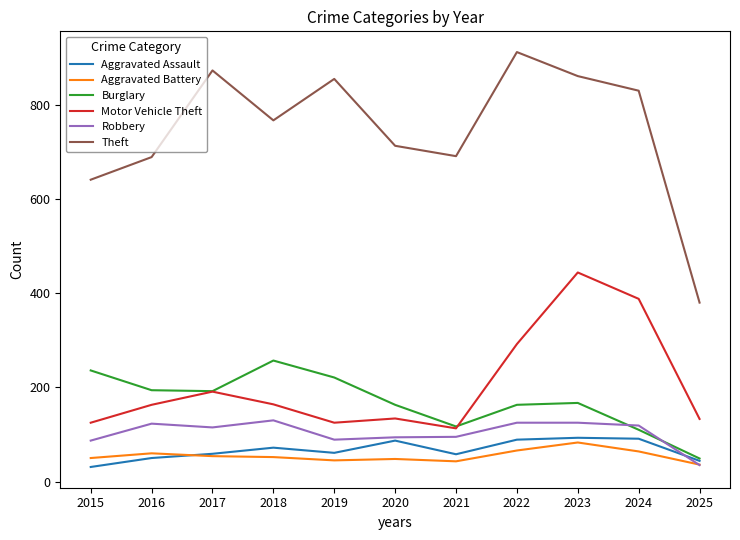

True or false: Burglary and Aggravated Battery intersect in this chart.

False